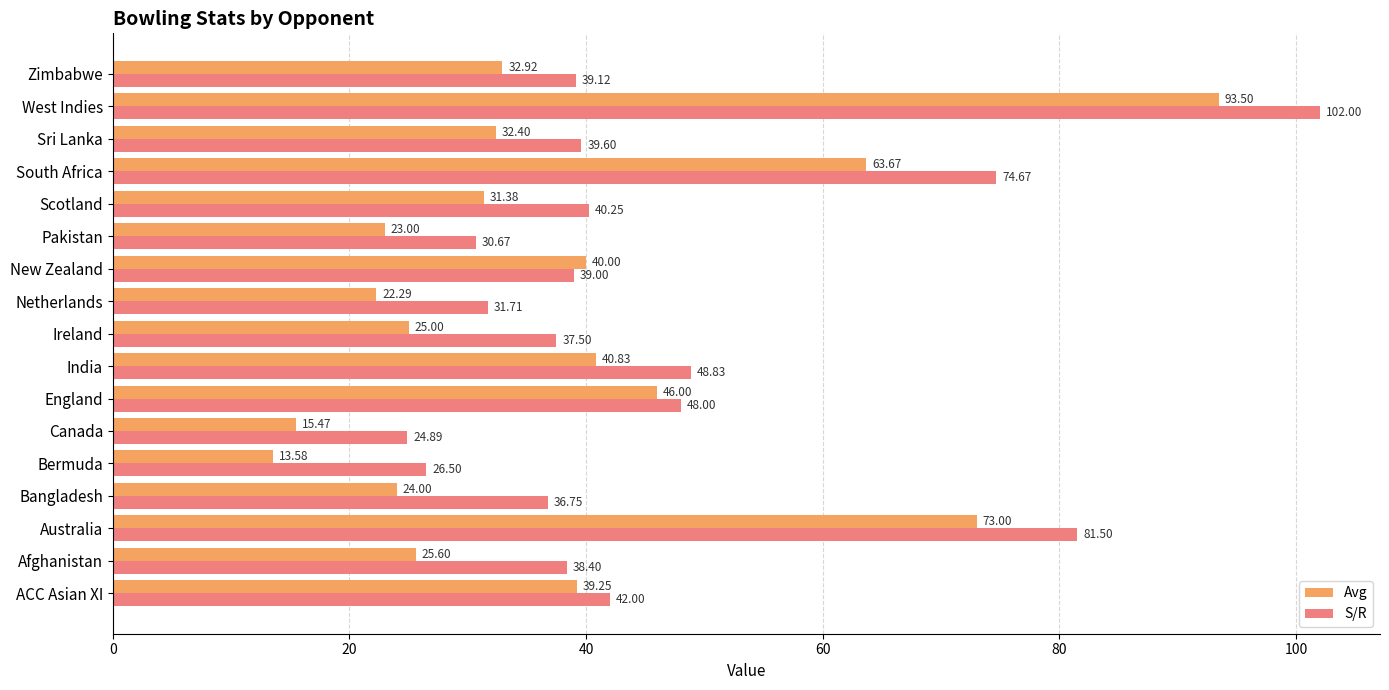

What is the sum of all S/R values?

781.4